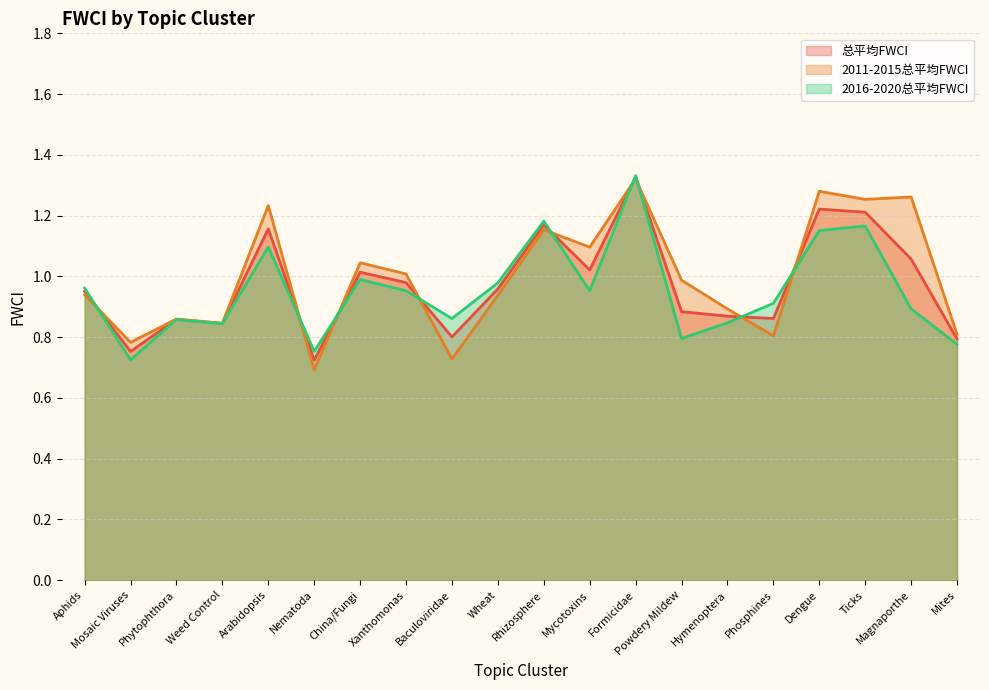

Between Dengue and Ticks, which series saw the biggest shift?

2011-2015总平均FWCI